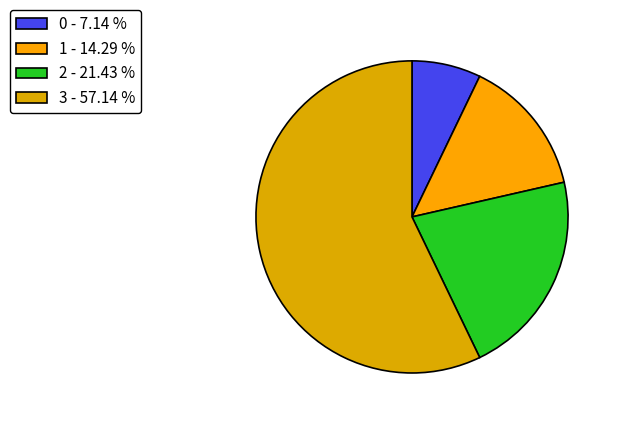

Does 3 account for over 50% of the chart?

Yes